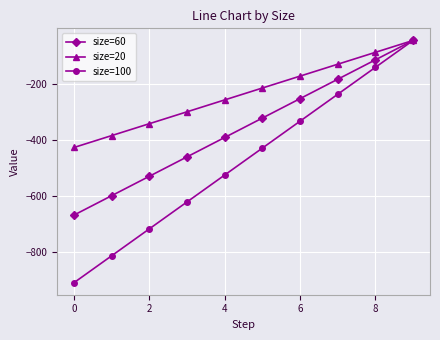

Which series has the largest range (max minus min)?

size=100